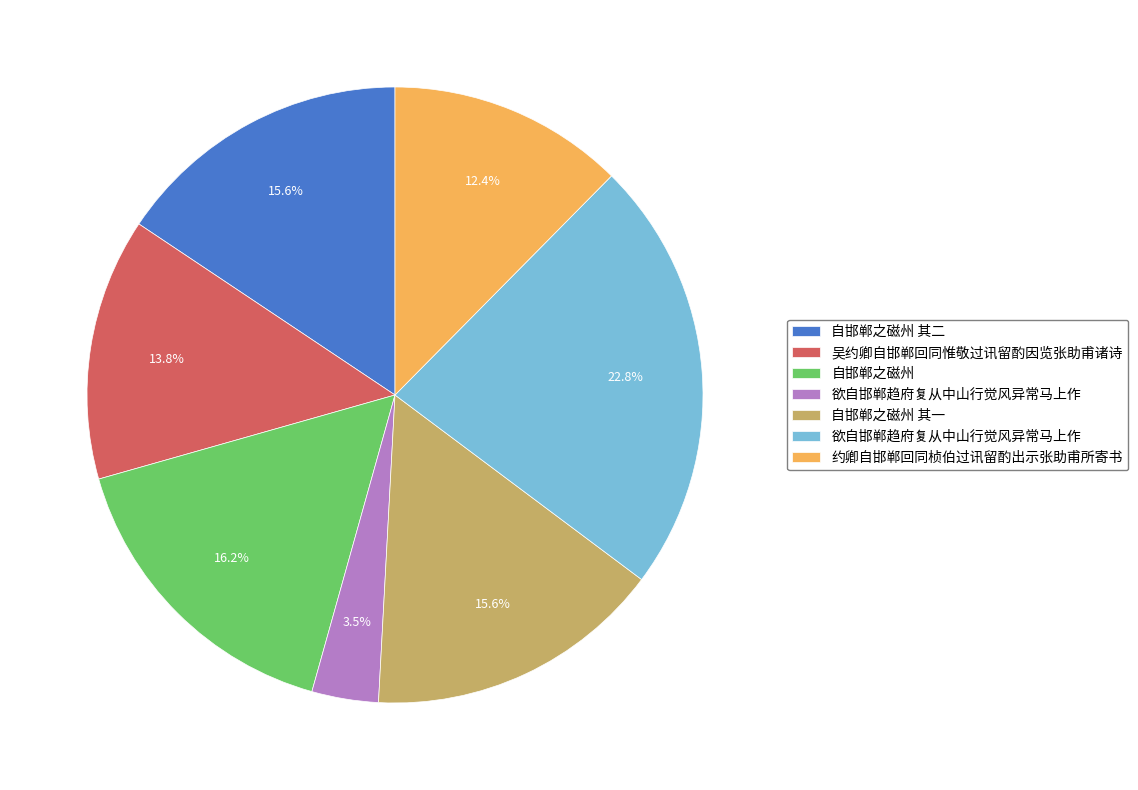

Is there a majority slice in this chart?

No